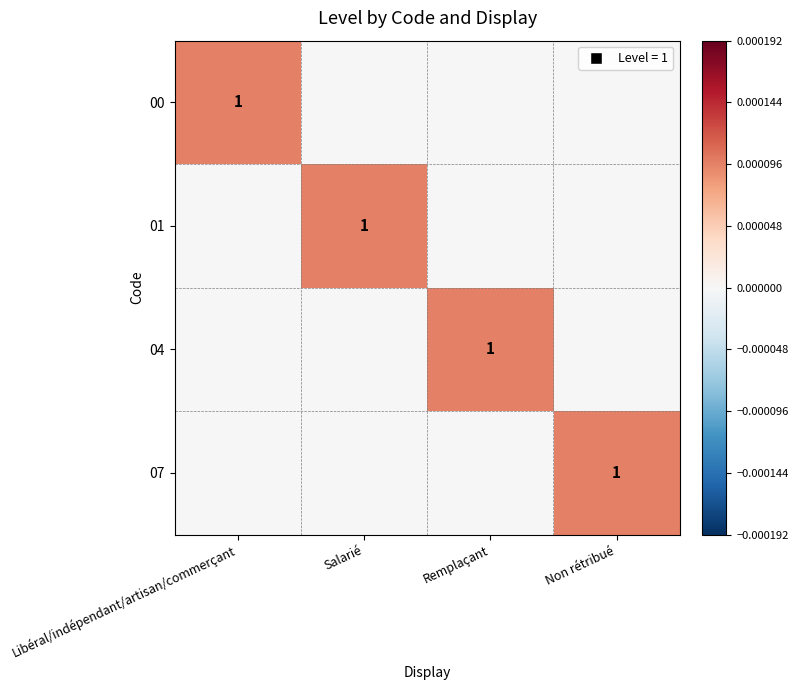

True or false: 07 has a value of 2 at Non rétribué.

False